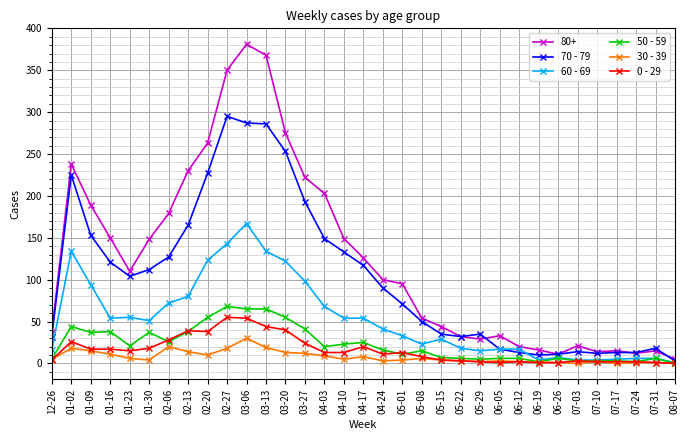

What is the approximate value of 60 - 69 at 04-10, to the nearest 5?

55